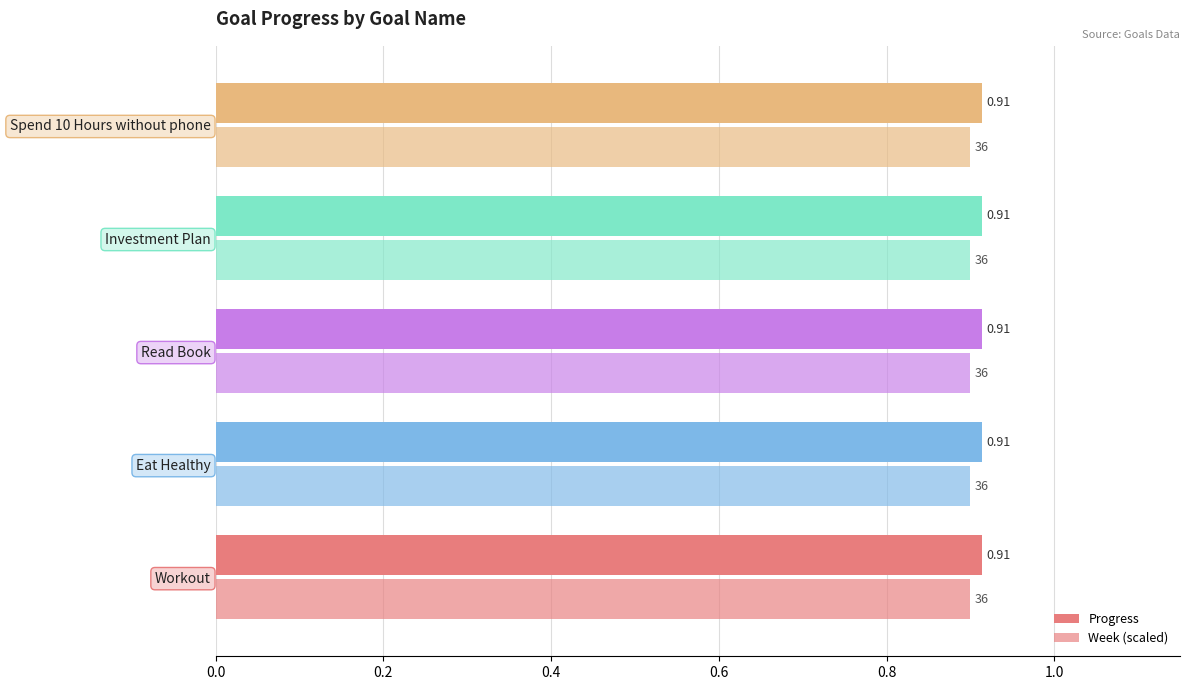

What is the label of the 4th bar from the right?

Eat Healthy